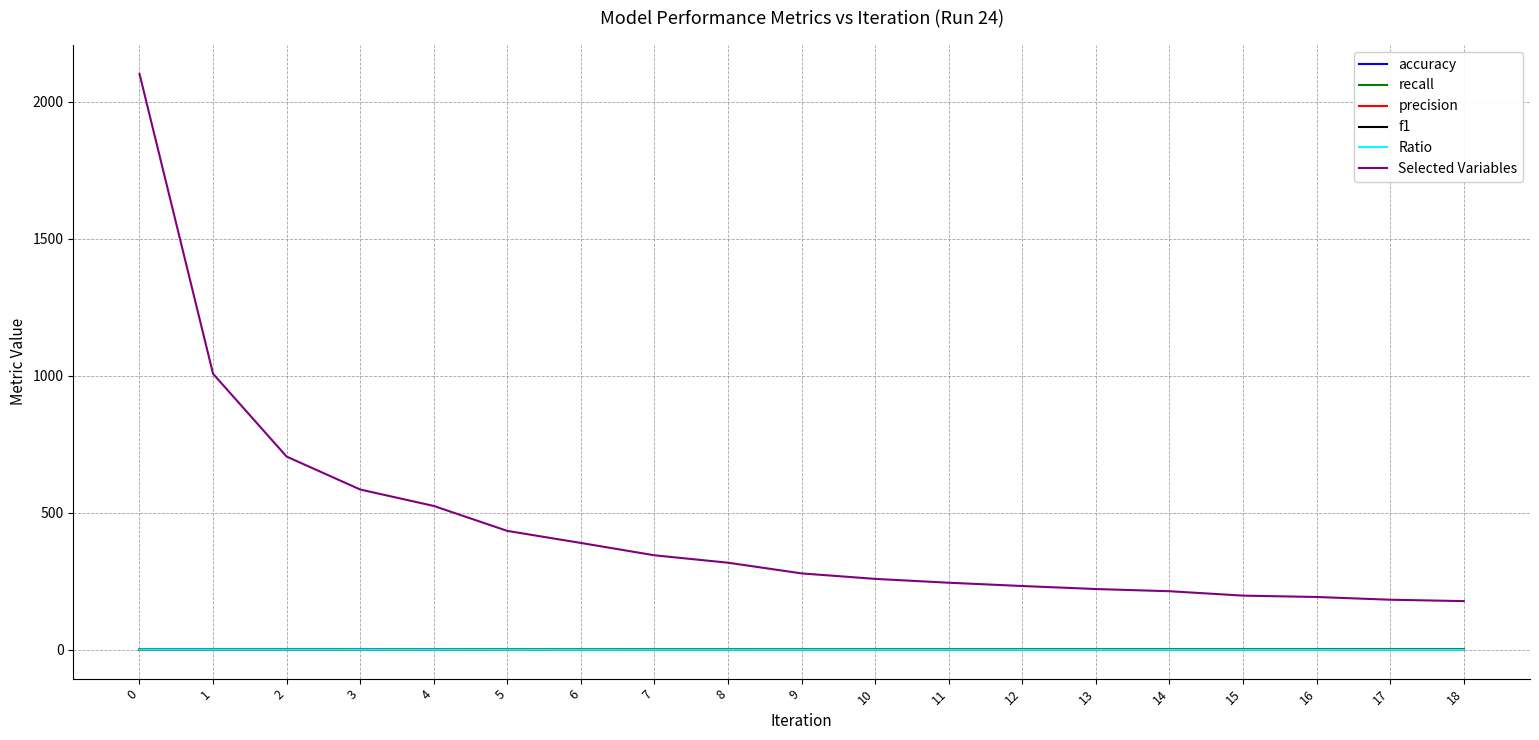

Which series has the largest total across all categories?

Selected Variables